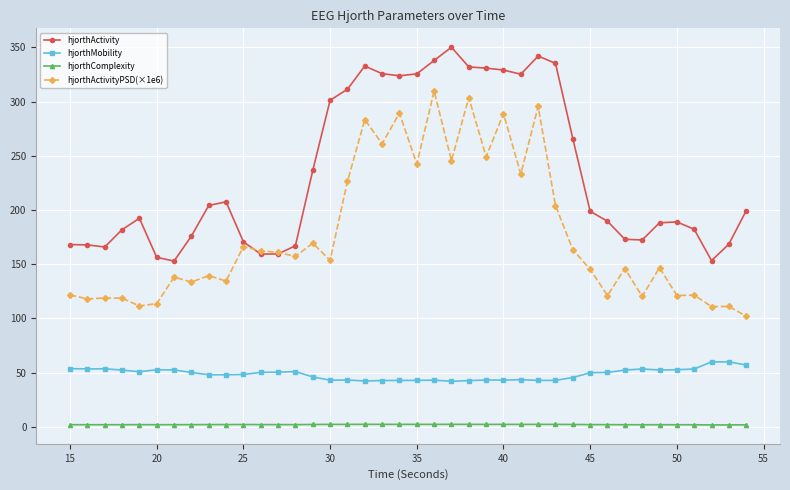

Which series has the largest total across all categories?

hjorthActivity